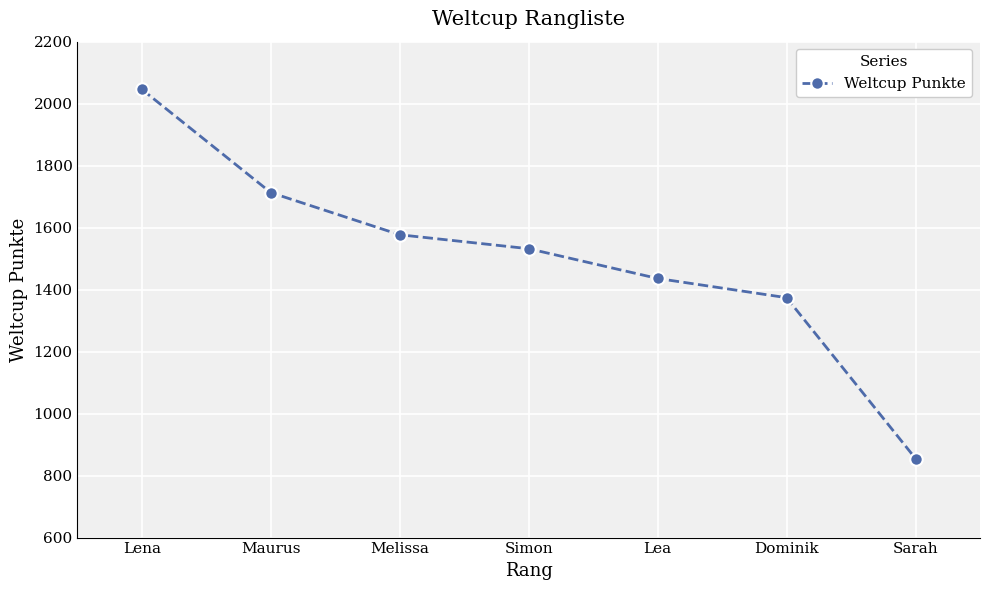

How many lines are shown in the chart?

1